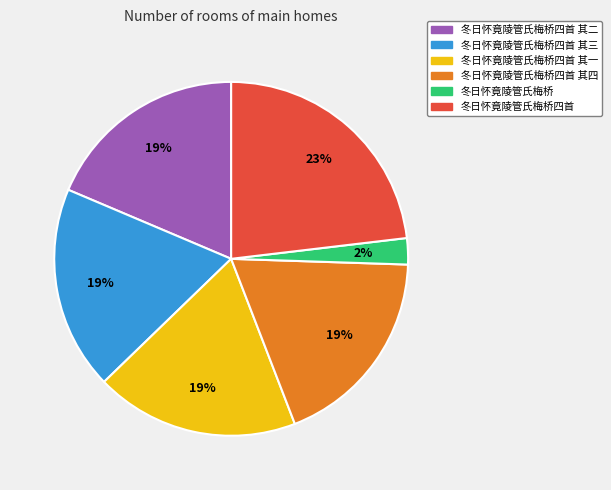

To the nearest percent, what is the average slice percentage?

17%